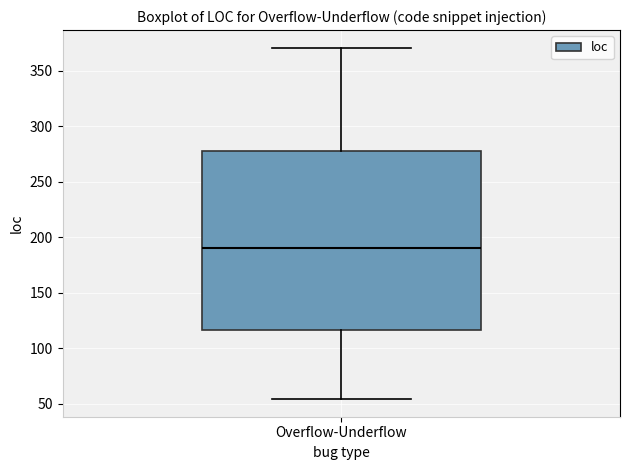

Transcribe this box plot: give where the median line is, the range the box spans, and where the two whiskers end, as read against the y-axis. The values are not printed on the chart, so give them approximately, as read against the axis.

median 190, box 115 to 280, whiskers 55 to 370